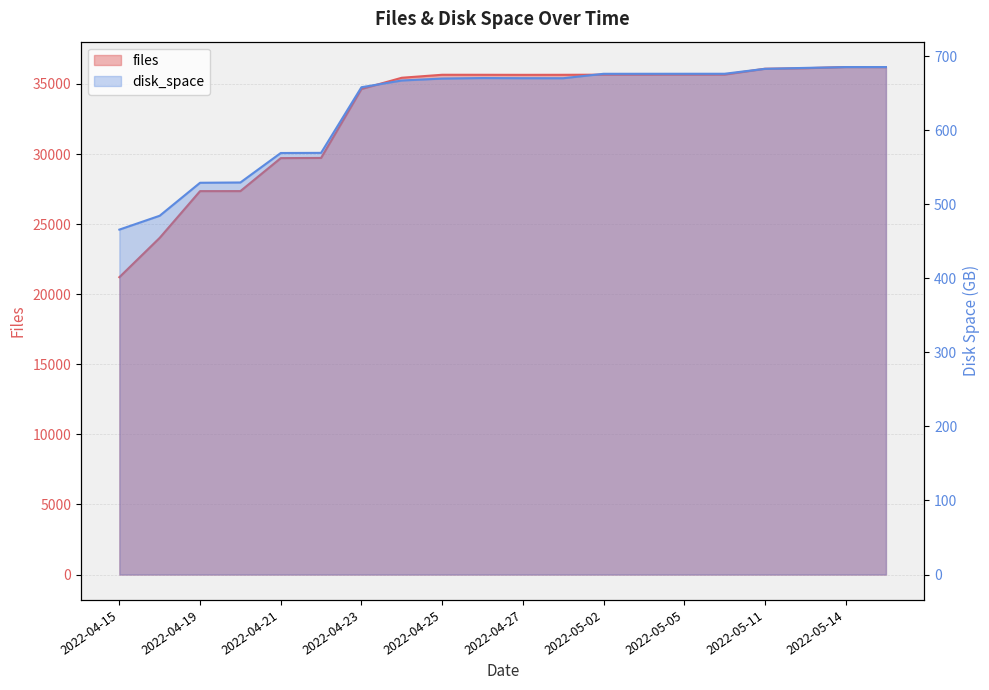

Rank the series by their maximum value, from highest to lowest.

files, disk_space